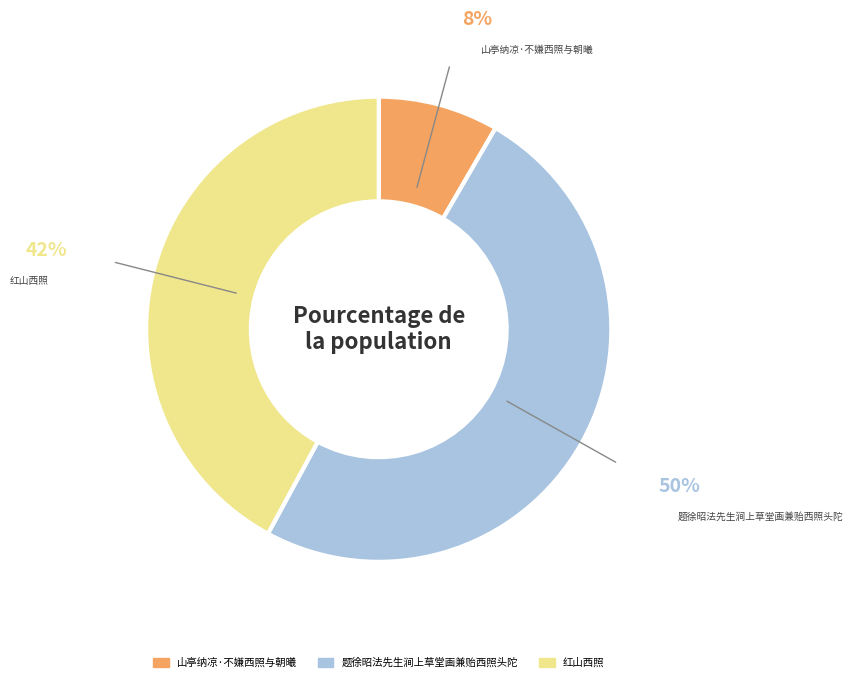

Is it true that 山亭纳凉·不嫌西照与朝曦 is 8% of the pie?

True